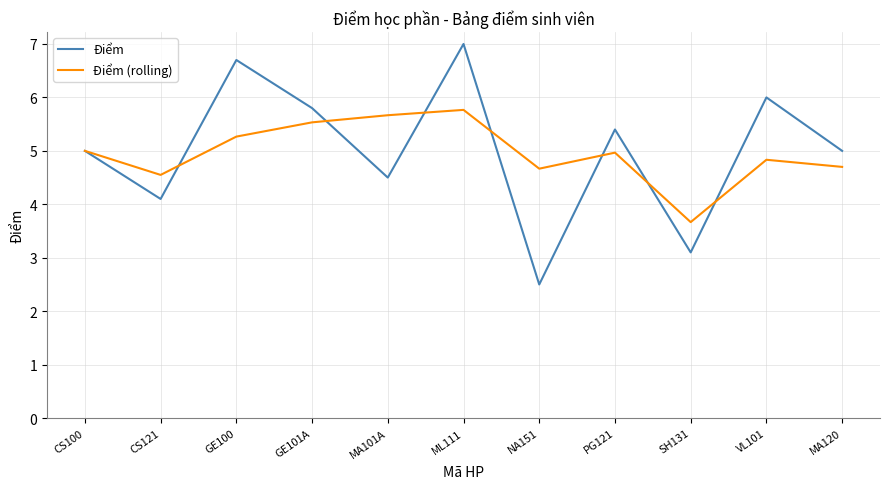

What value does the Điểm (rolling) series have at NA151?

4.7